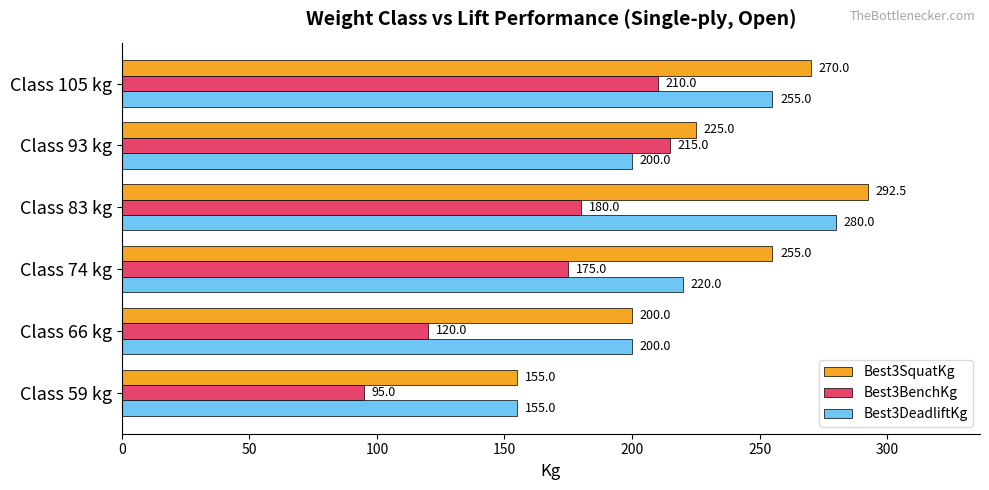

The value of Best3SquatKg at Class 93 kg is 90.9. True or false?

False